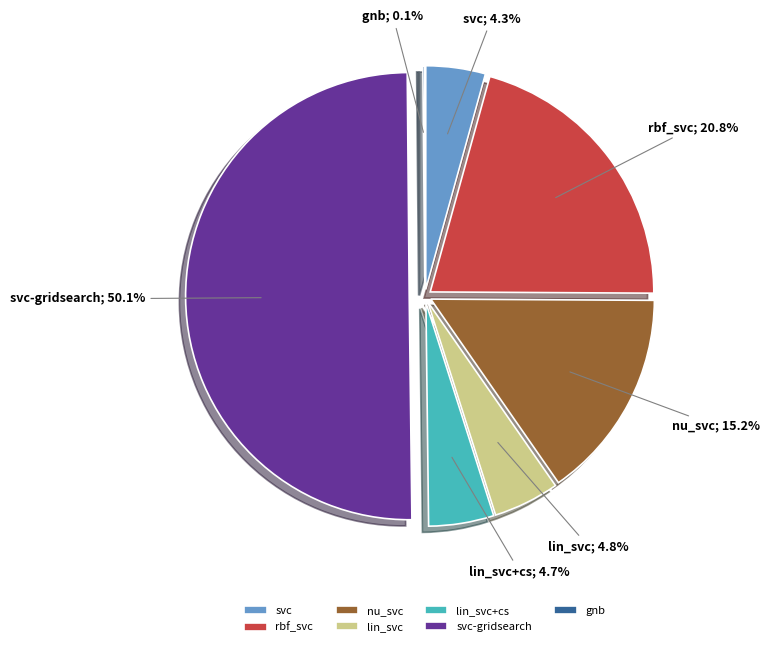

To the nearest percent, what percentage of the pie is svc-gridsearch?

50%